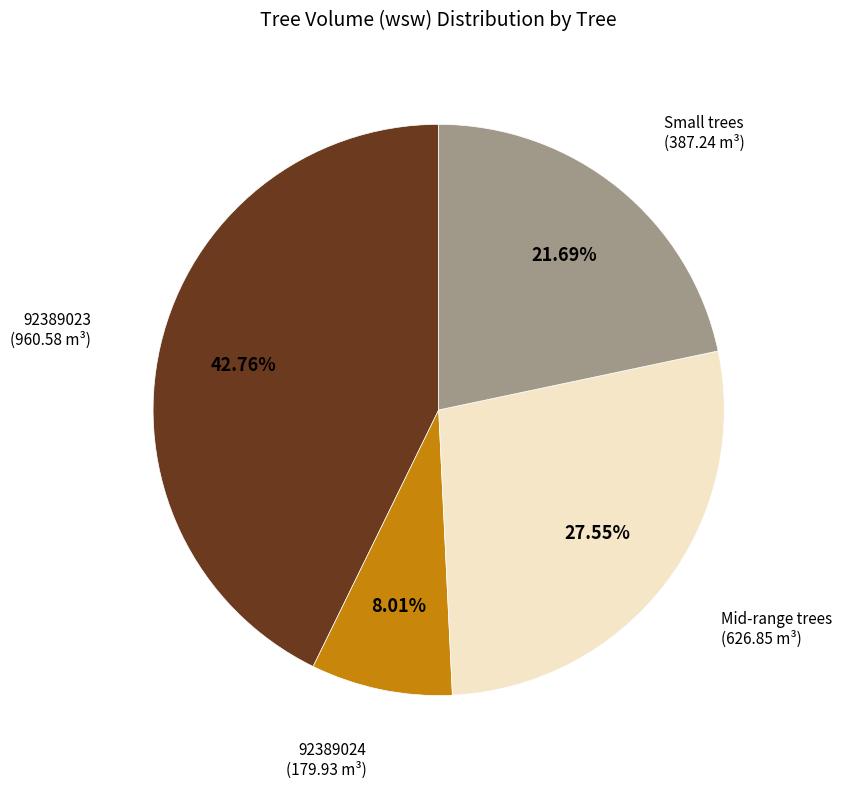

Does any single category account for the majority?

No